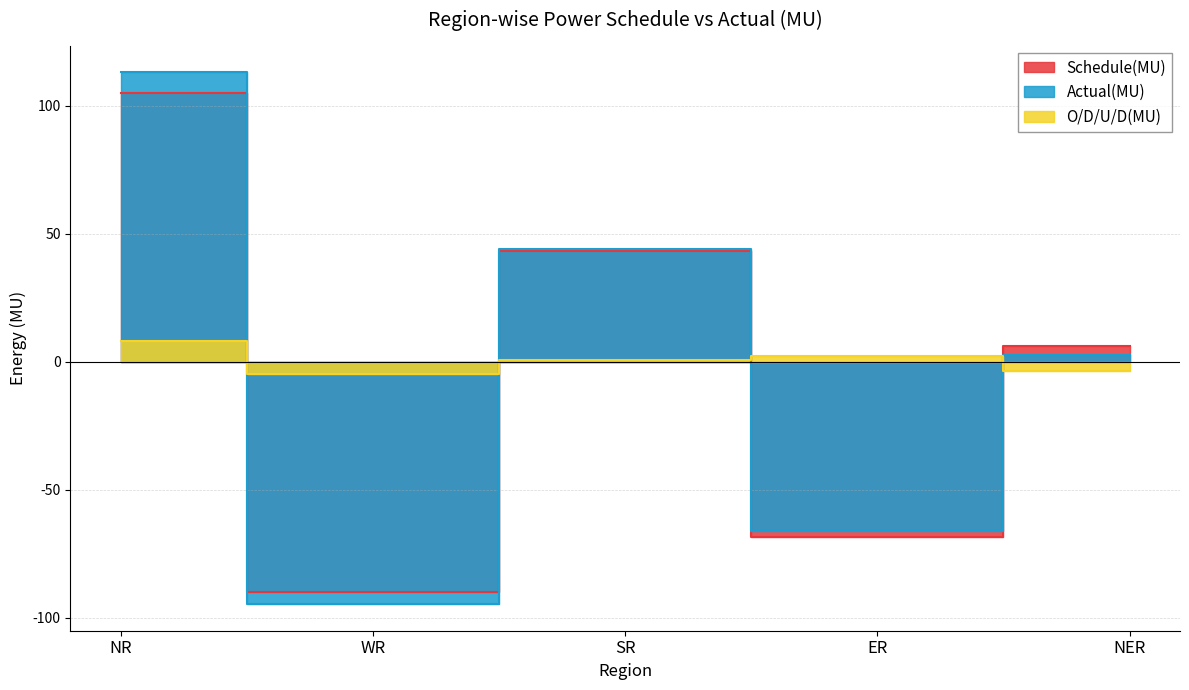

Which series has the largest range (max minus min)?

Actual(MU)